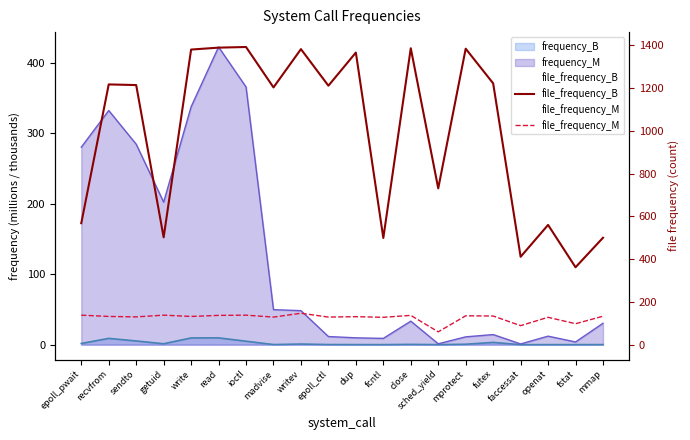

What is the difference between the highest and lowest values at epoll_ctl?

1082